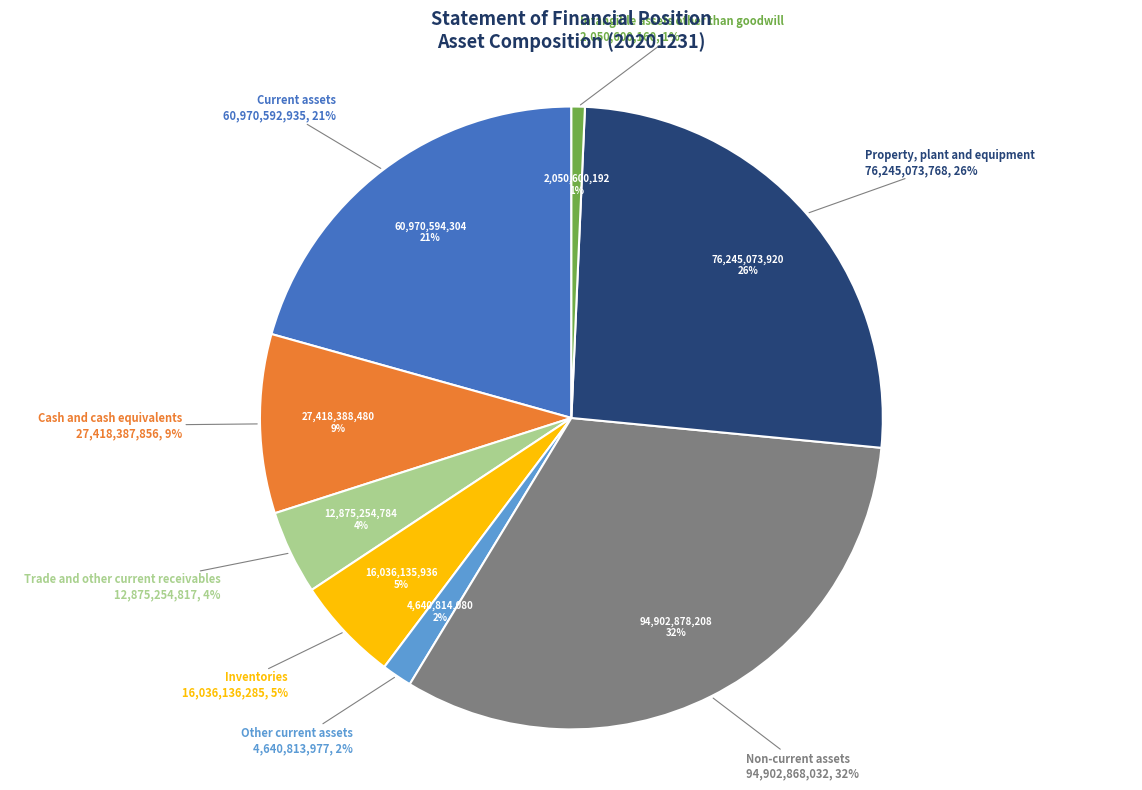

Which has a higher value, Cash and cash equivalents or Non-current assets?

Non-current assets